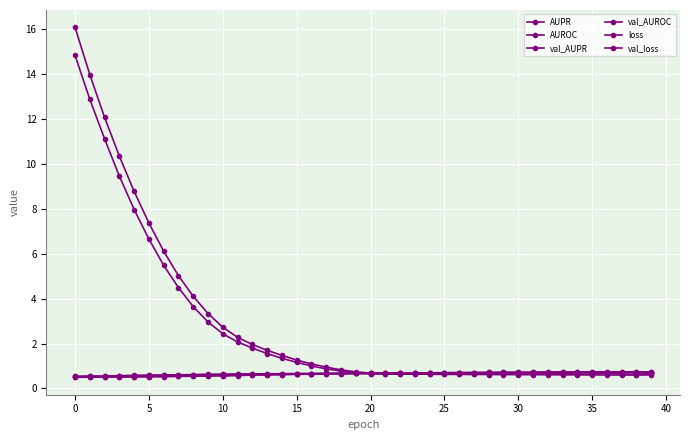

After their last crossing, which series has the higher values: AUPR or val_loss?

AUPR